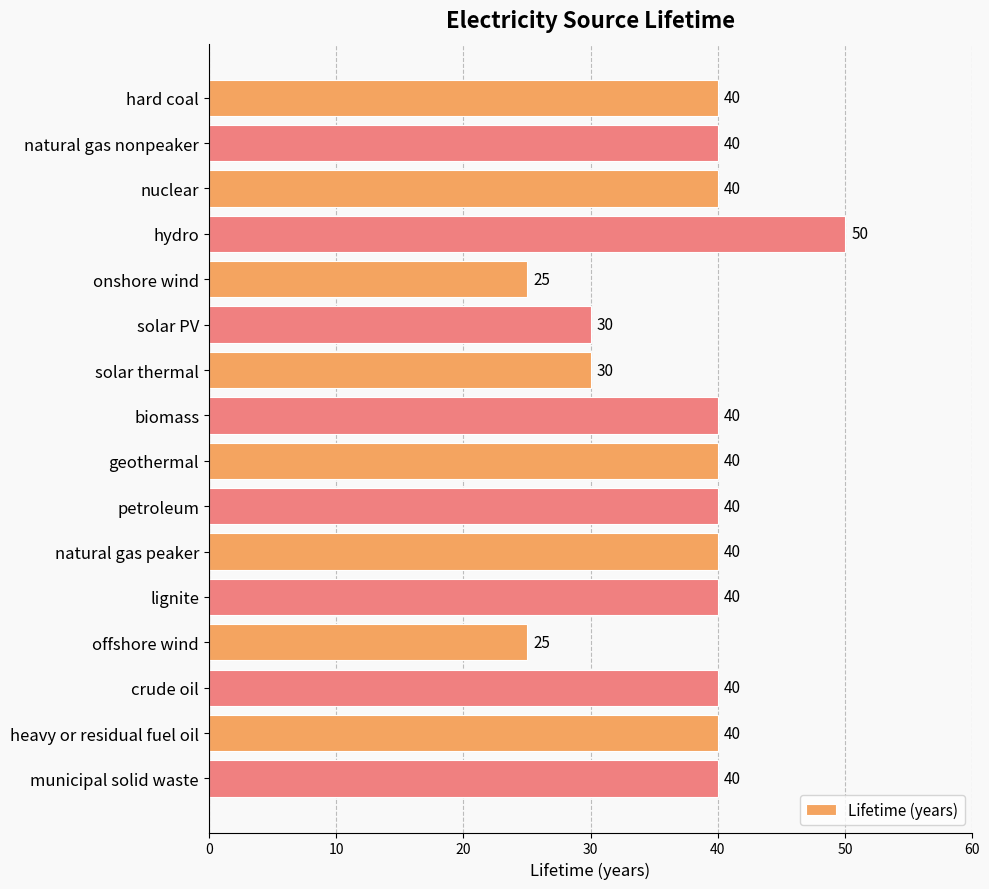

What is the greatest value displayed?

50